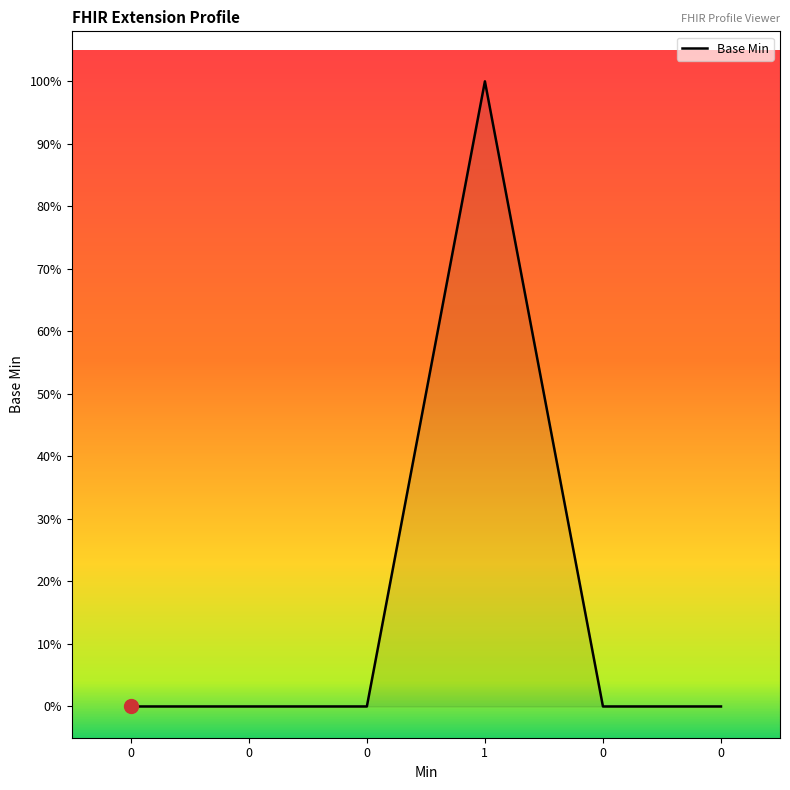

How many lines are shown in the chart?

1